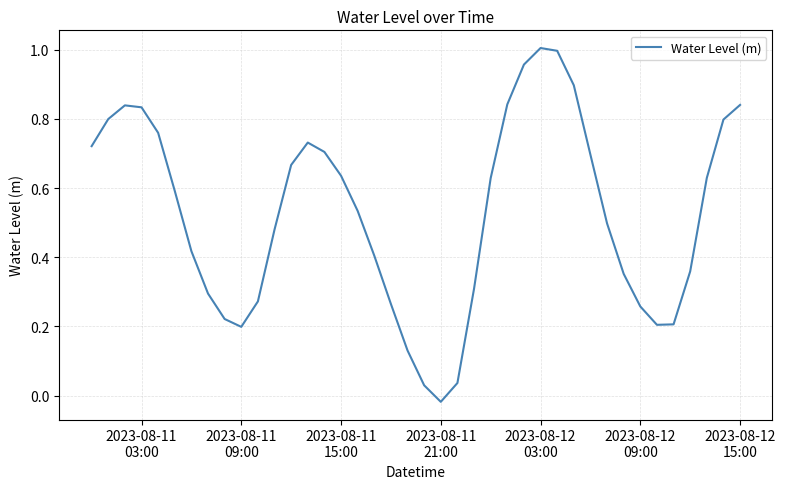

What is the greatest value displayed?

1.0